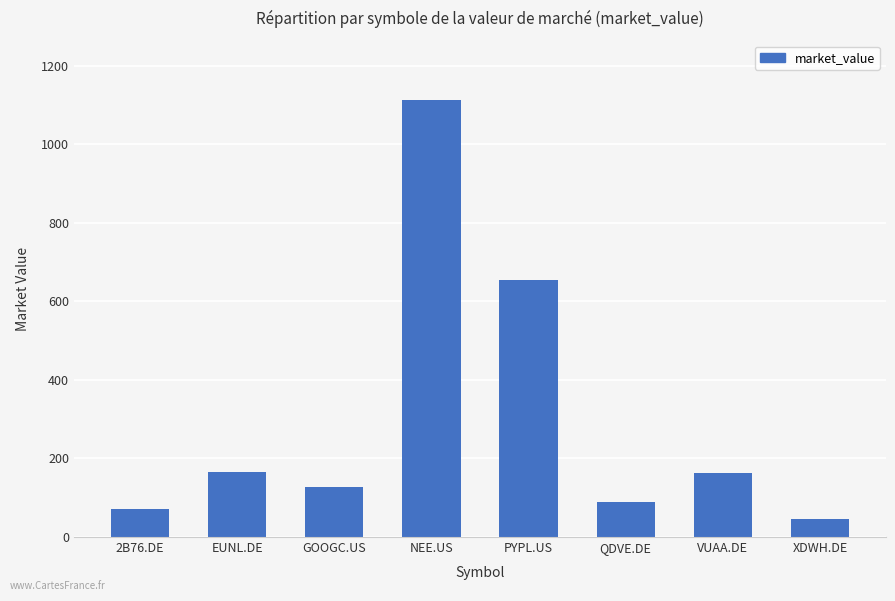

How many bars are there in total?

8